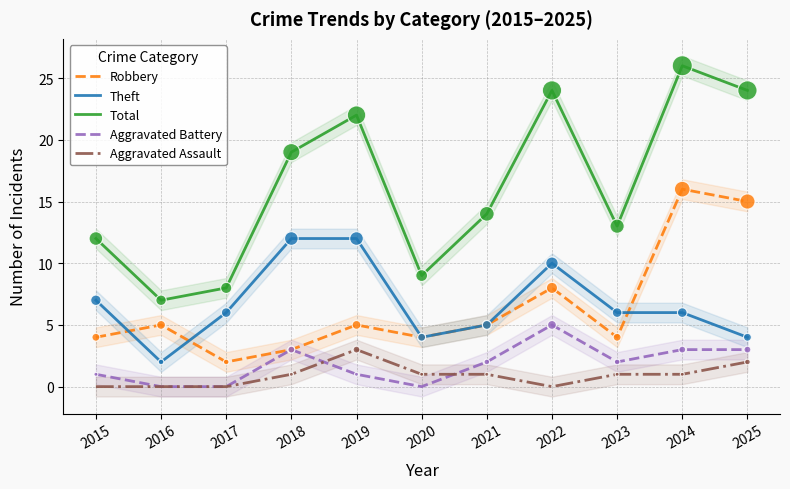

At which category is the sum across all series the highest?

2024